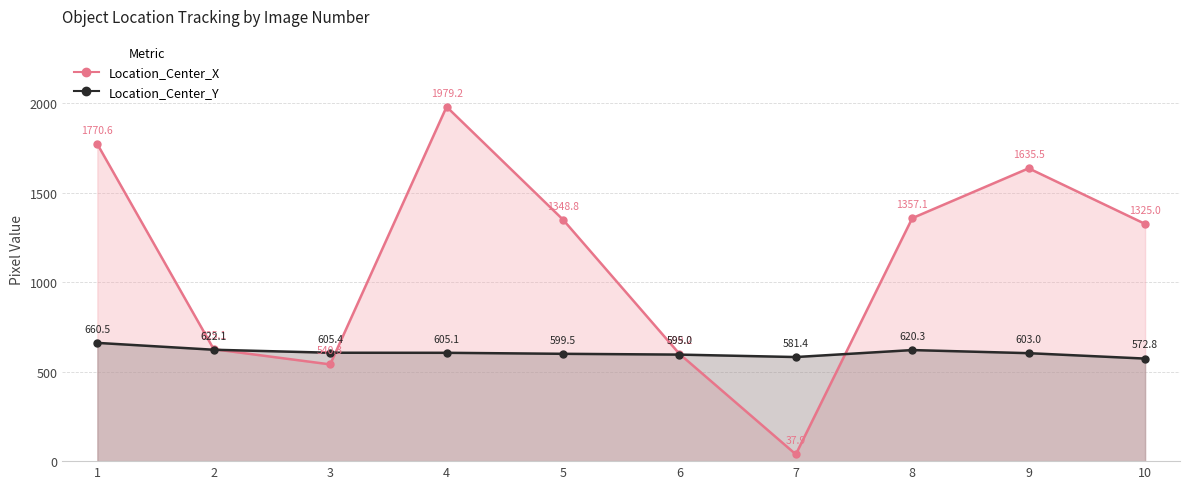

How many data points does each series have?

10